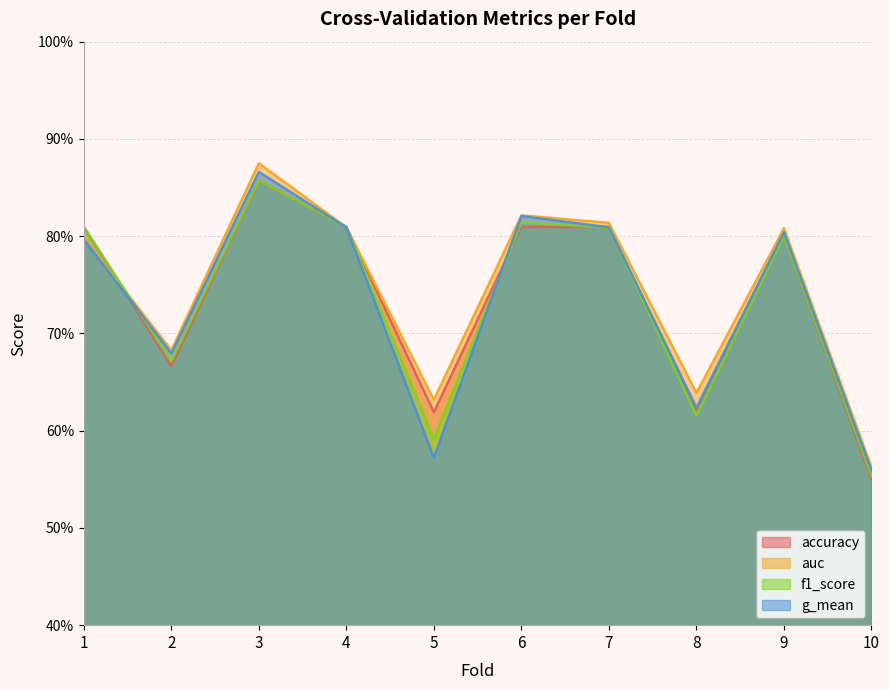

Reading right to left, what are all the values shown in this chart?

accuracy: 10=0.6	9=0.8	8=0.6	7=0.8	6=0.8	5=0.6	4=0.8	3=0.9	2=0.7	1=0.8
auc: 10=0.6	9=0.8	8=0.6	7=0.8	6=0.8	5=0.6	4=0.8	3=0.9	2=0.7	1=0.8
f1_score: 10=0.6	9=0.8	8=0.6	7=0.8	6=0.8	5=0.6	4=0.8	3=0.9	2=0.7	1=0.8
g_mean: 10=0.6	9=0.8	8=0.6	7=0.8	6=0.8	5=0.6	4=0.8	3=0.9	2=0.7	1=0.8